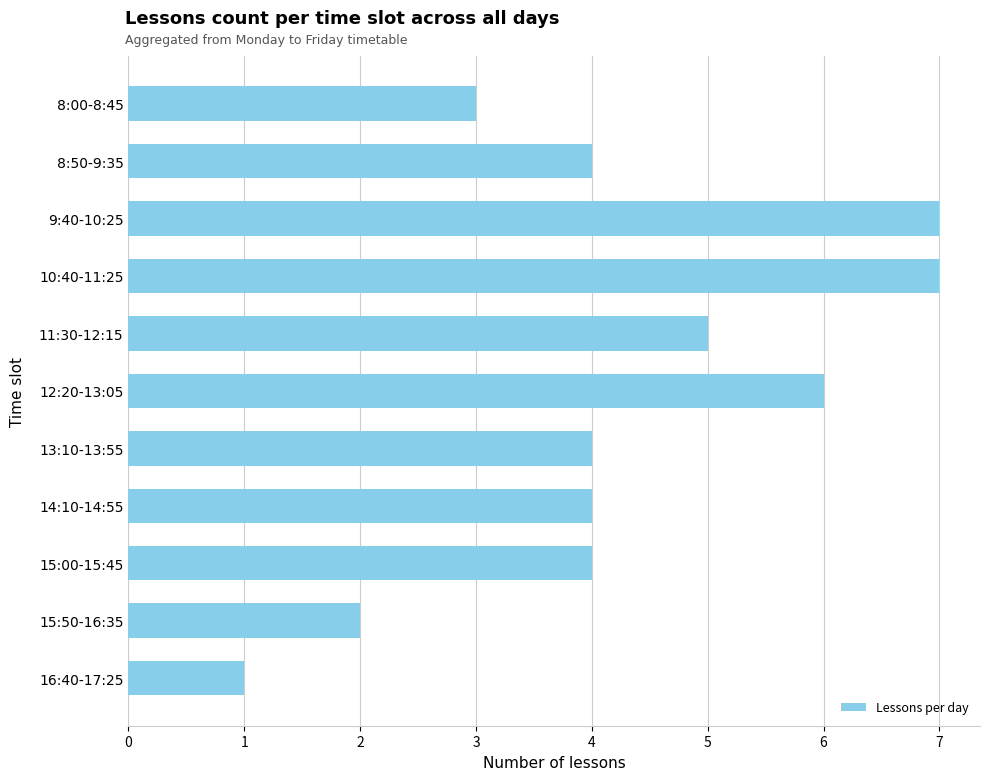

What is the maximum value shown in the chart?

7